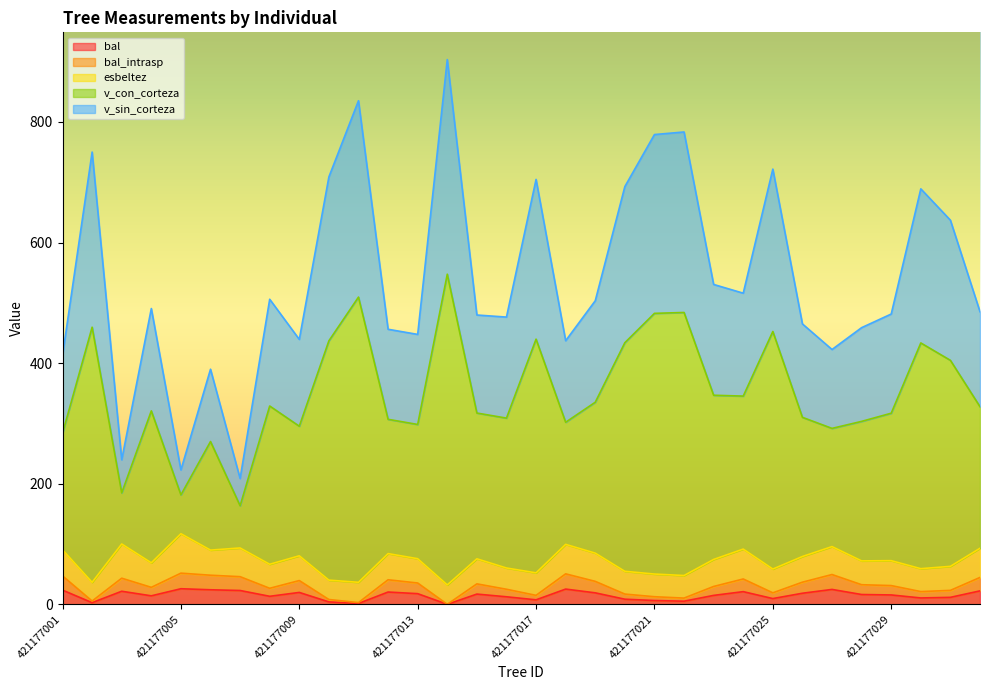

What is the total value across all series at 421177021?

1280.7